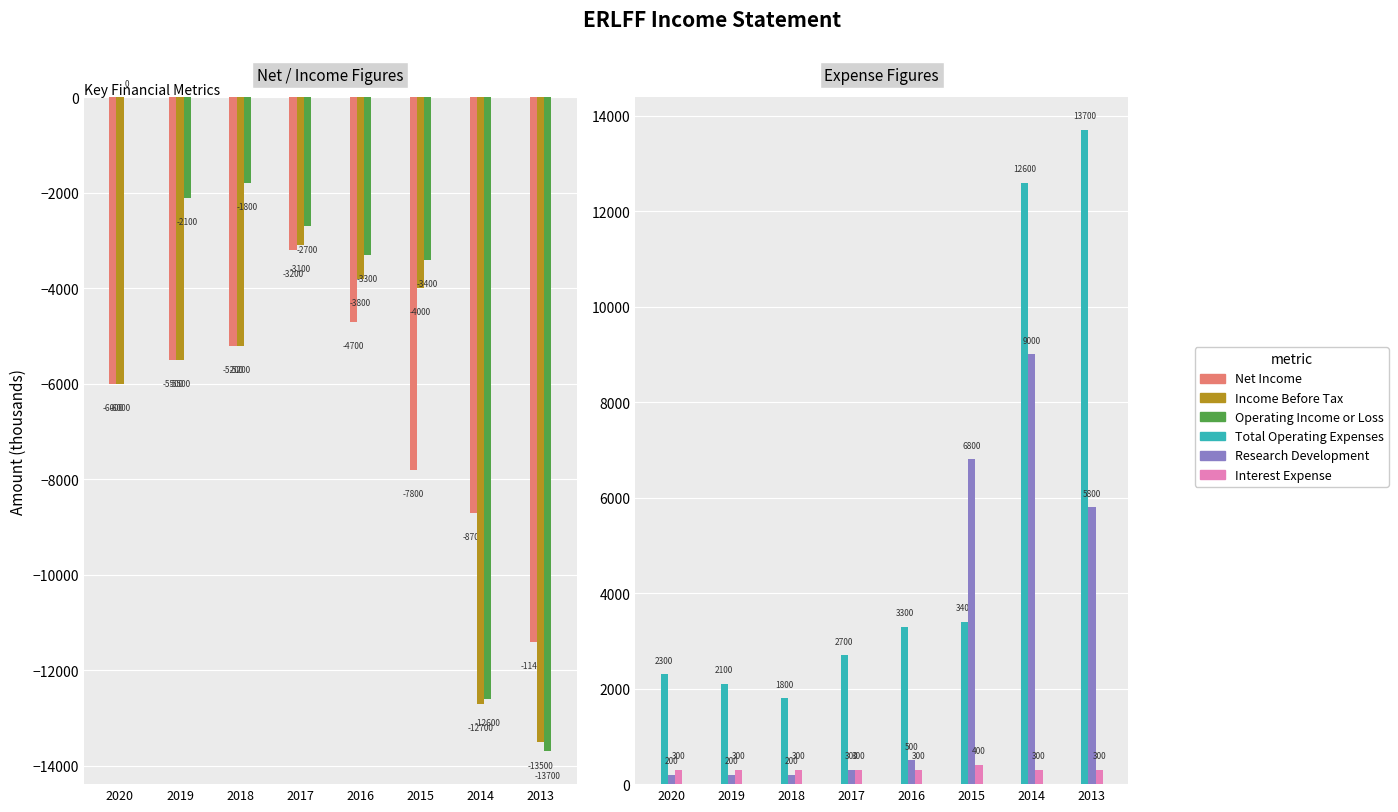

What is the spread (max minus min) of values at 2015?

14600